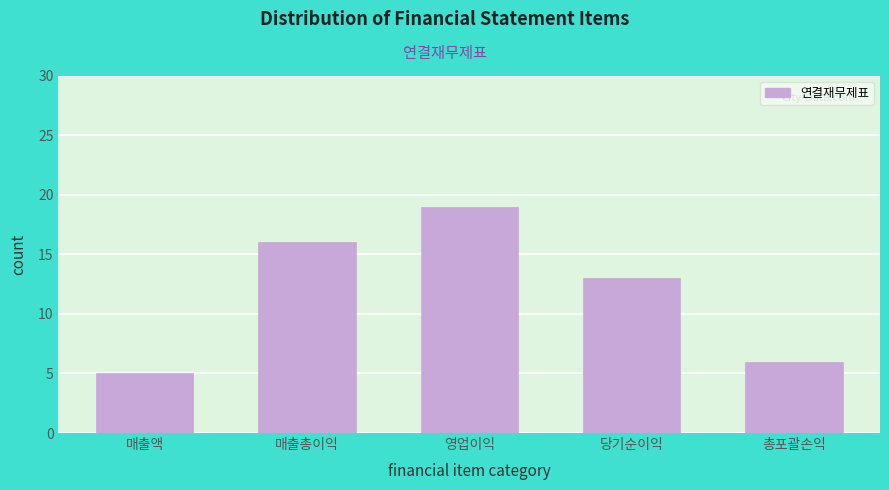

Reading right to left, what are all the values shown in this chart?

6	13	19	16	5